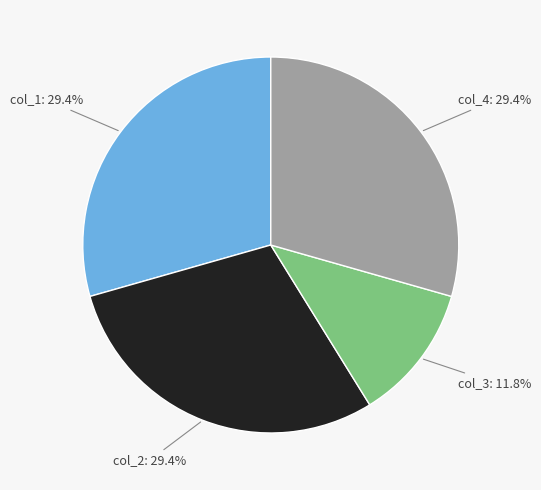

To the nearest percent, what is the combined percentage of col_2 and col_4?

59%